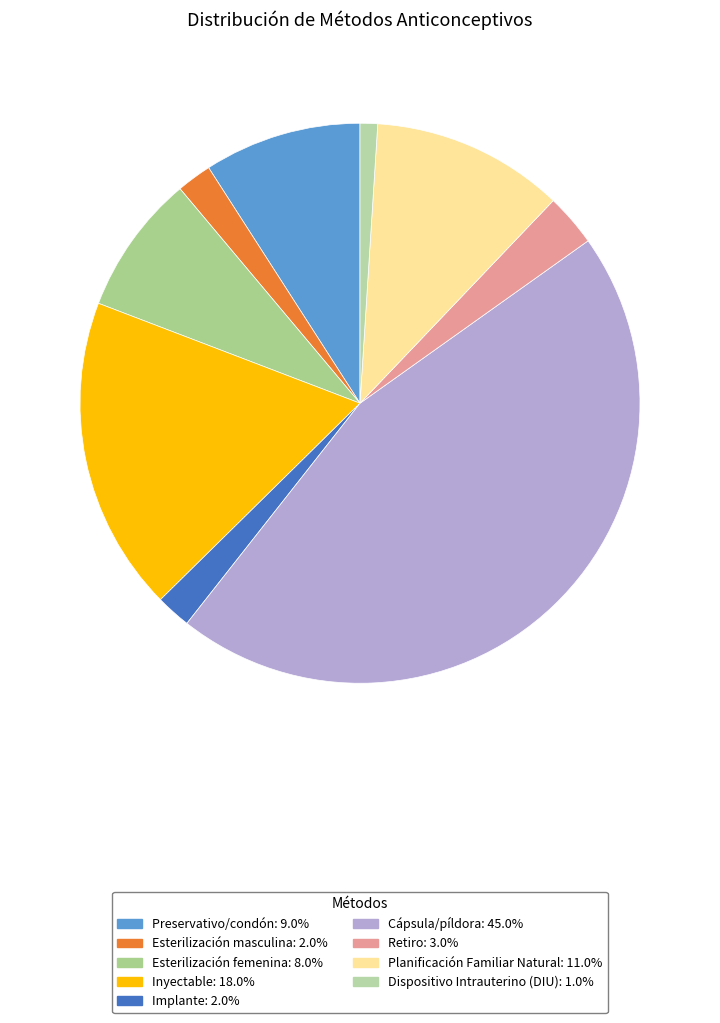

Rank the categories by value from highest to lowest.

Cápsula/píldora, Inyectable, Planificación Familiar Natural, Preservativo/condón, Esterilización femenina, Retiro, Esterilización masculina, Implante, Dispositivo Intrauterino (DIU)